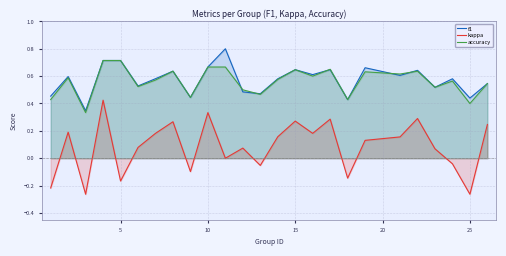

List the series in order of their peak value, highest first.

f1, accuracy, kappa